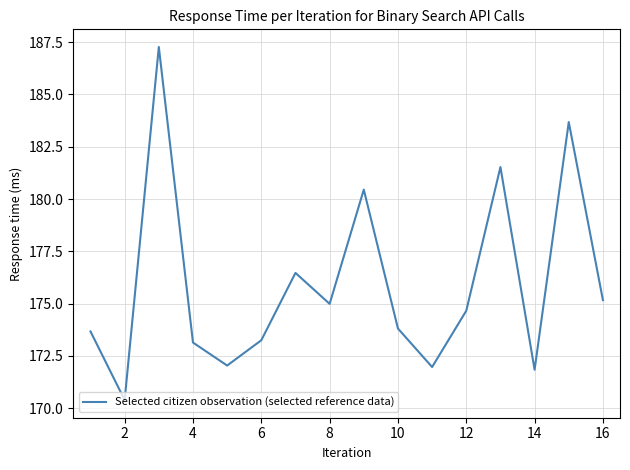

True or false: there are more than 1 points higher than both neighbors.

True